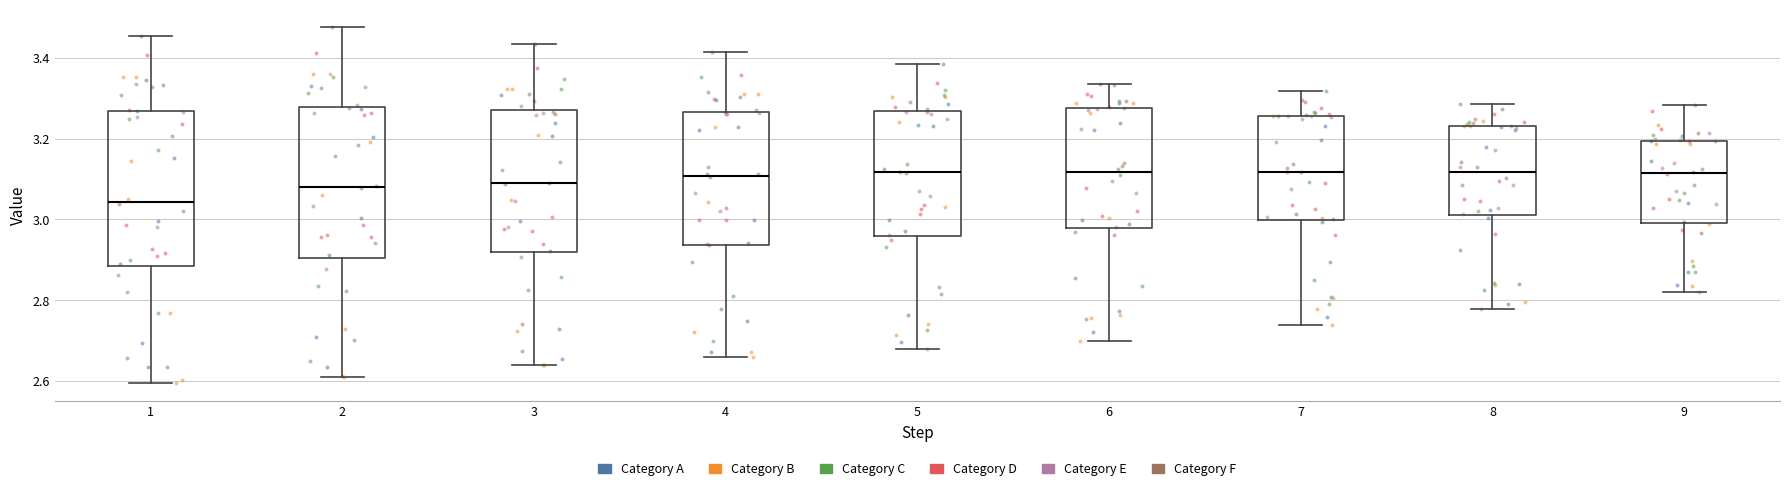

Where is the lower edge of the box at x = 7 on the y-axis? The values are not printed on the chart, so give them approximately, as read against the axis.

3.00